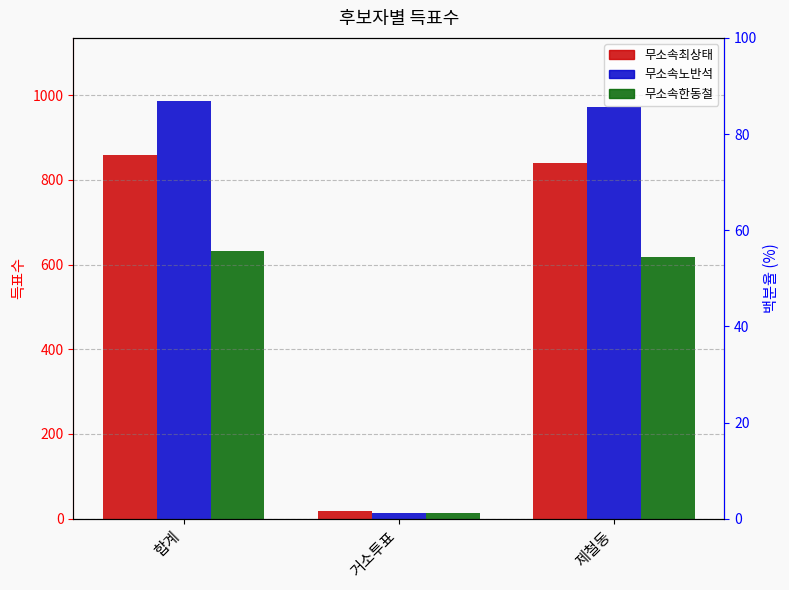

Which category has the highest value across all series?

합계